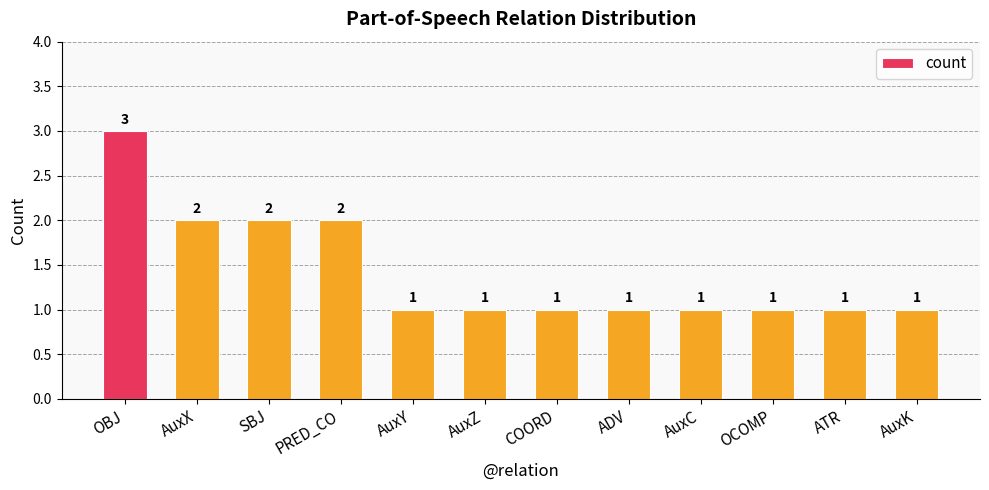

How many bars are there in total?

12